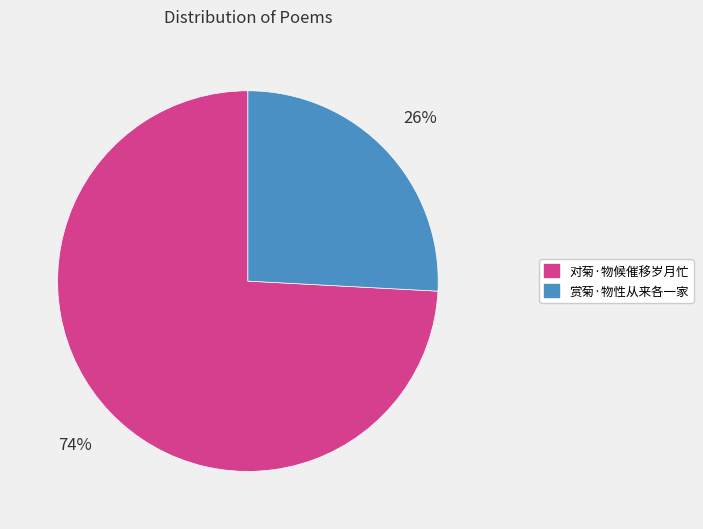

To the nearest percent, what is the average slice percentage?

50%